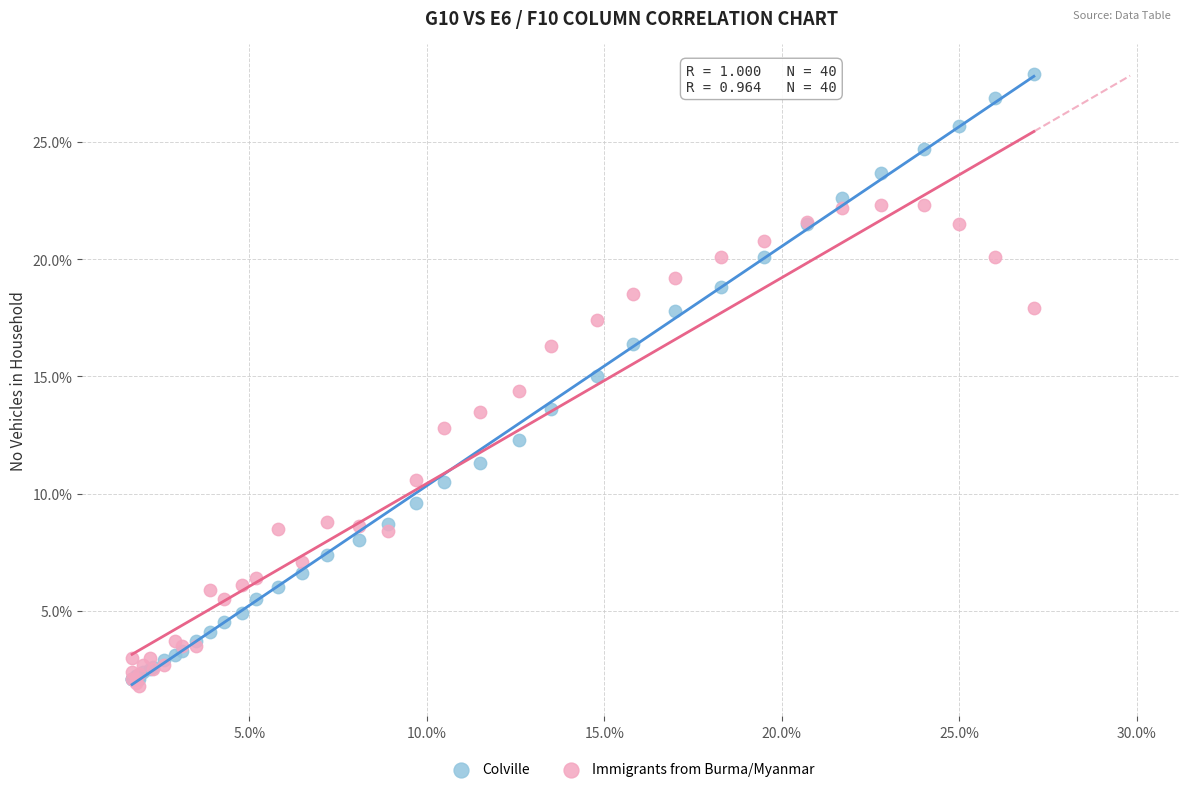

Which series contains the highest Y value?

Colville